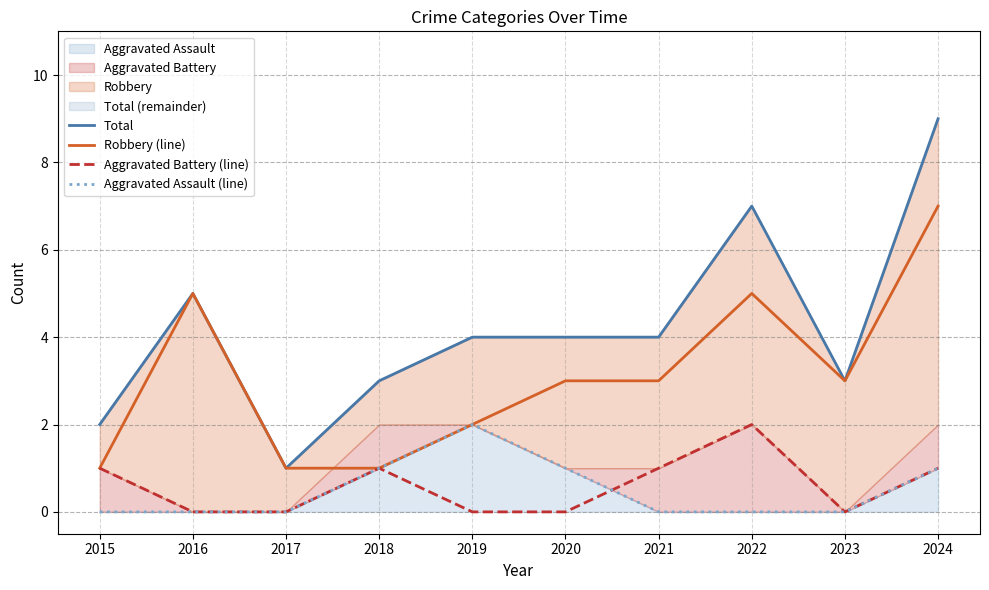

How many lines are shown in the chart?

4